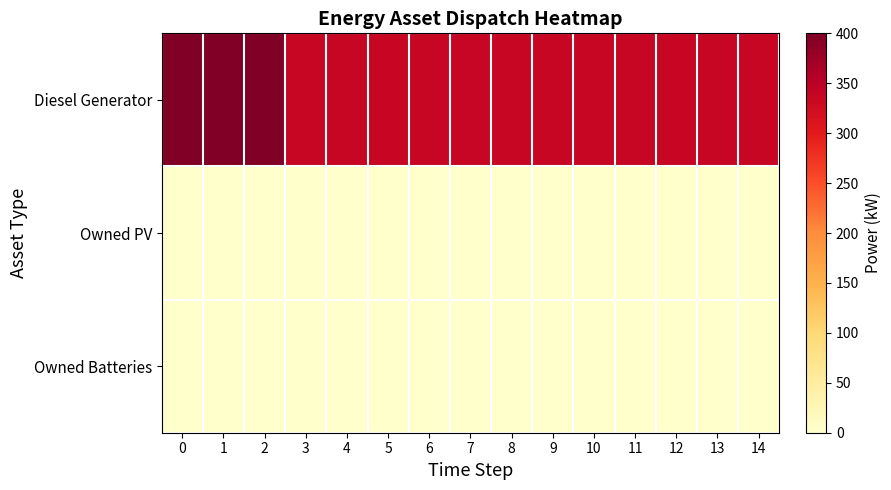

Between 2 and 9, which series saw the biggest shift?

row_0